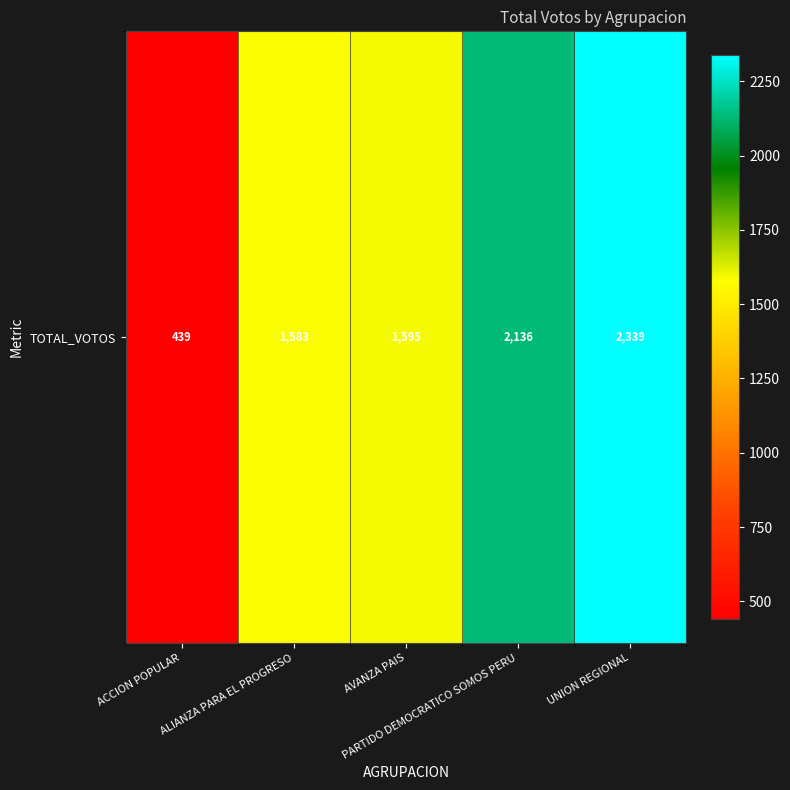

Is it true that the value at ACCION POPULAR is 439?

True